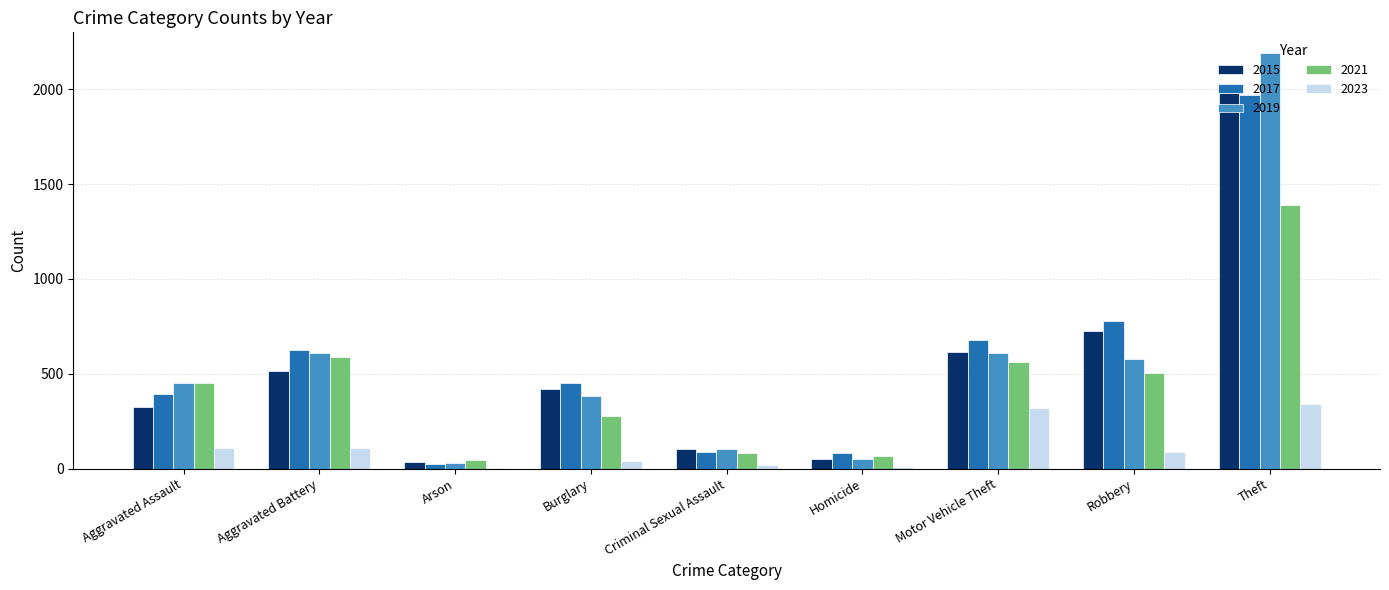

What is the total value across all series at Burglary?

1579